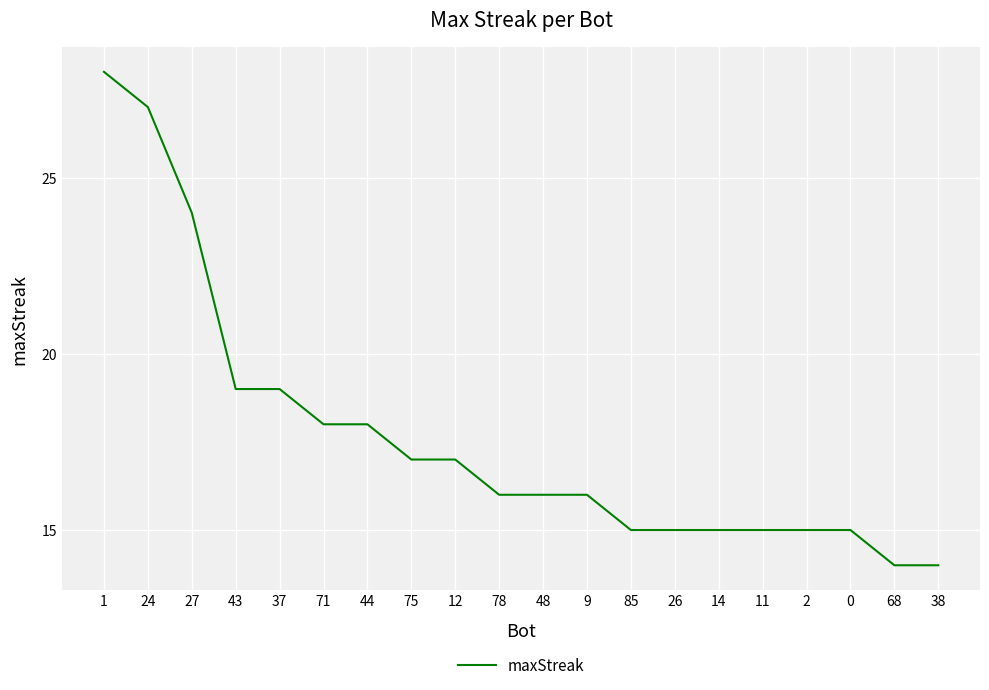

What is the approximate value at 37?

19